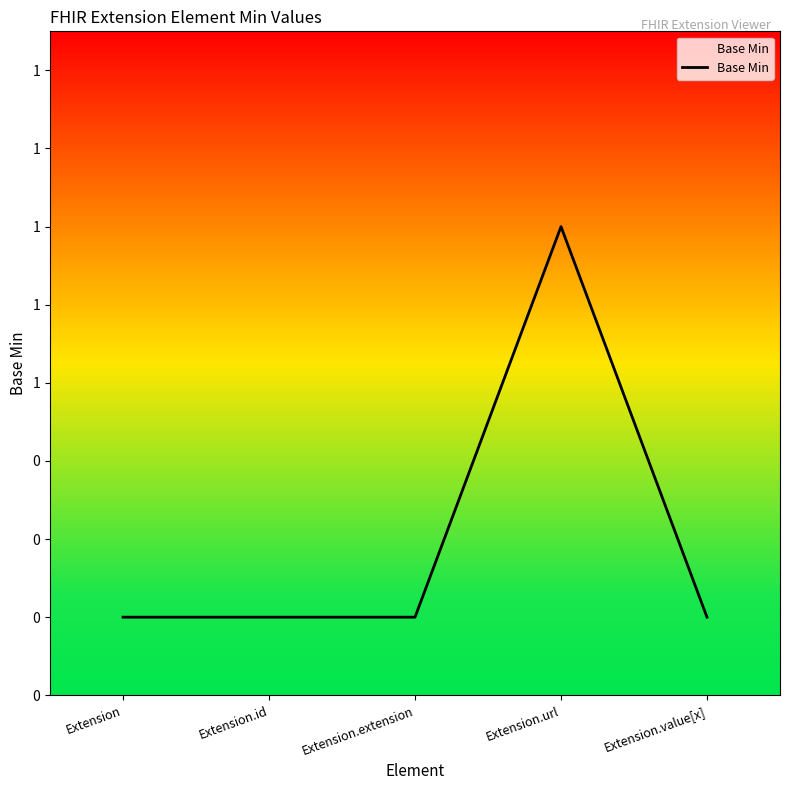

Reading right to left, extract all data points from this chart.

0	1	0	0	0